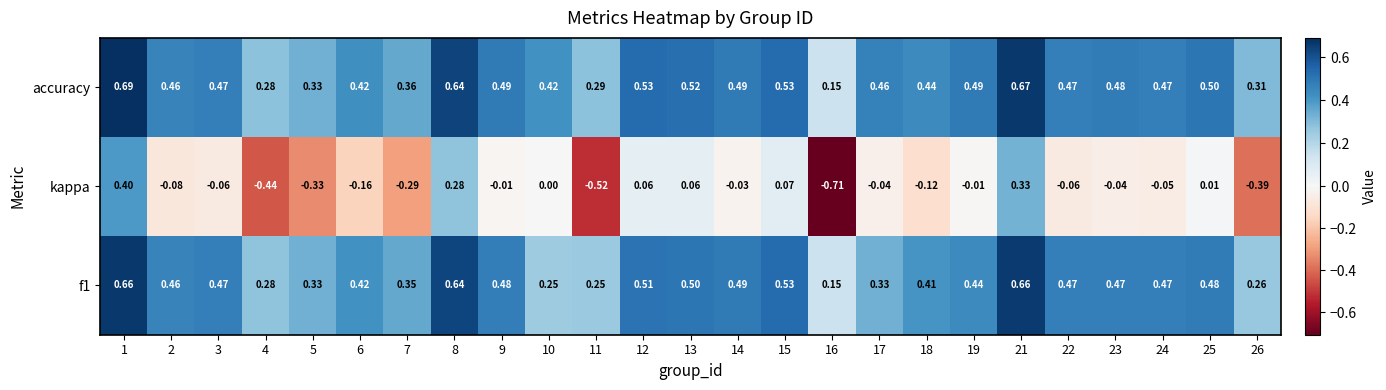

Between 15 and 25, which series saw the biggest shift?

kappa